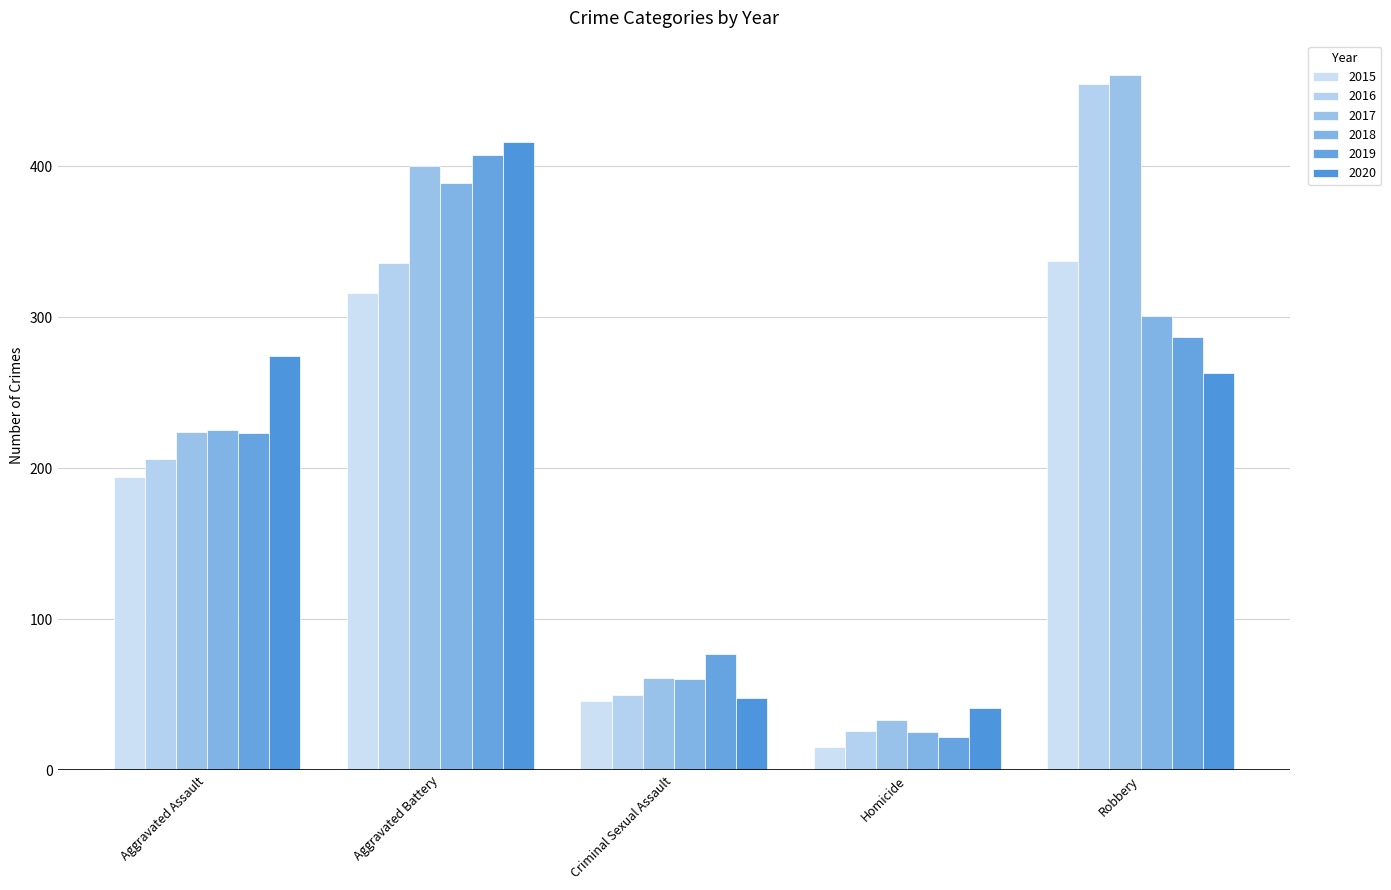

Is it true that 2019 equals 29 at Criminal Sexual Assault?

False